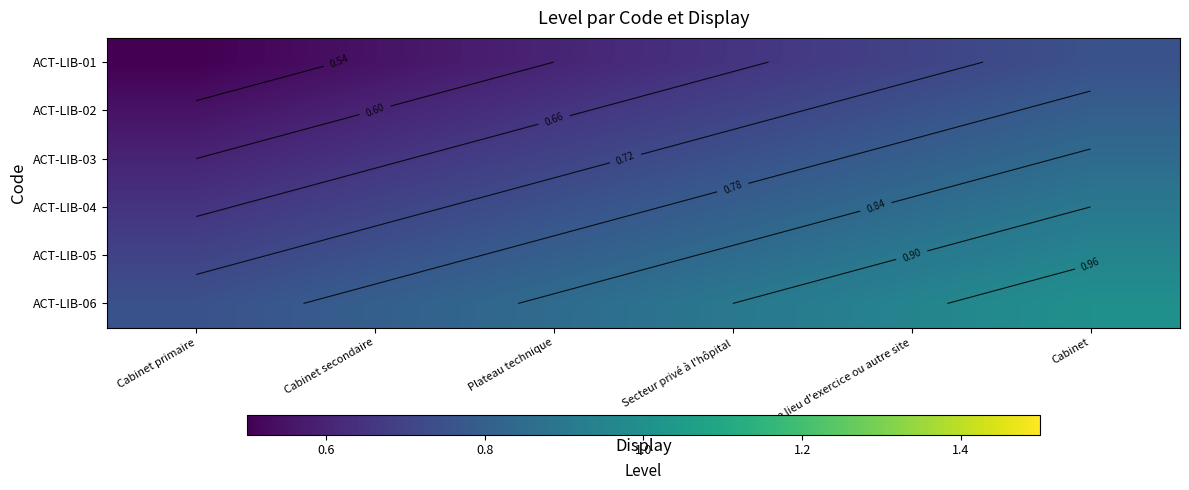

How many data points does each series have?

6